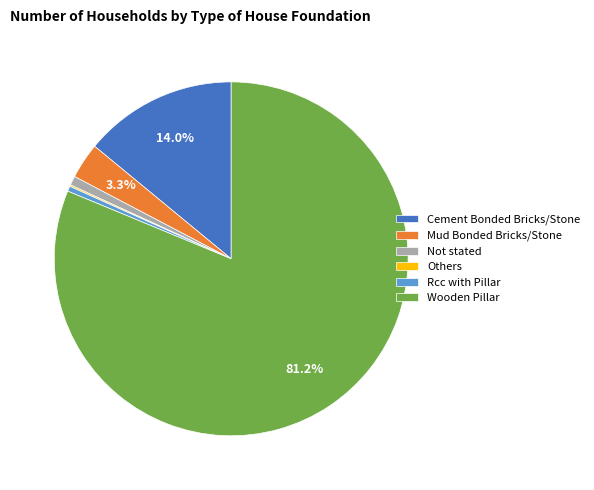

The Not stated slice represents 1% of the pie. True or false?

True